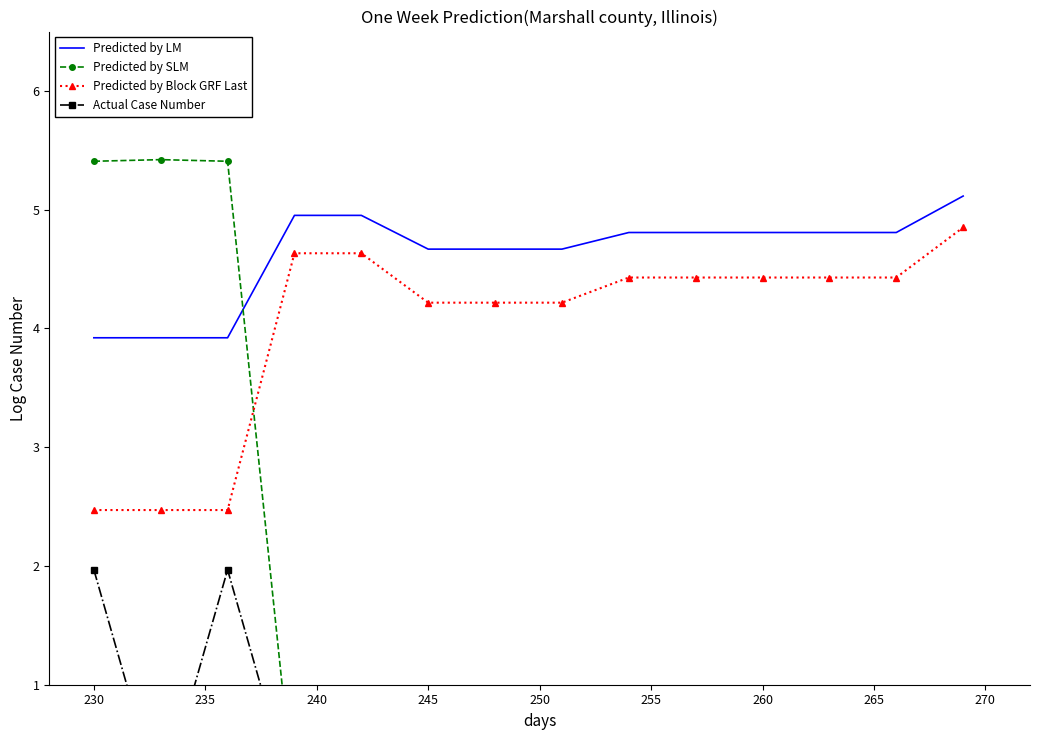

True or false: Predicted by SLM and Actual Case Number cross at least once.

False